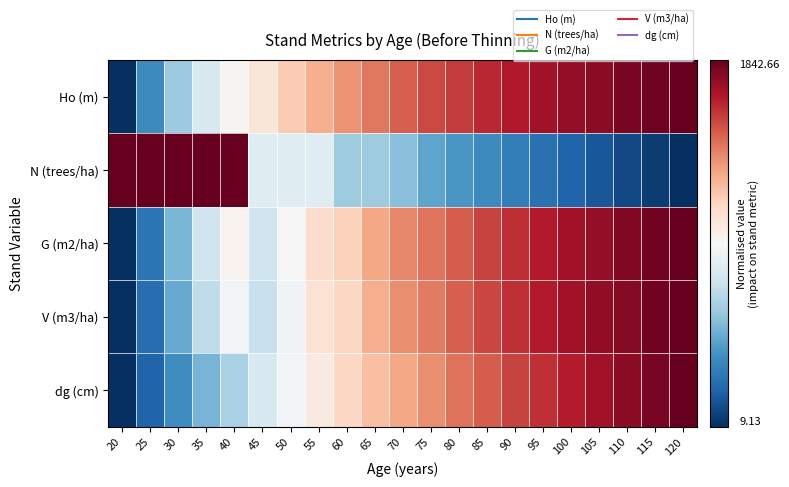

What is the total value across all series at 75?

1.7